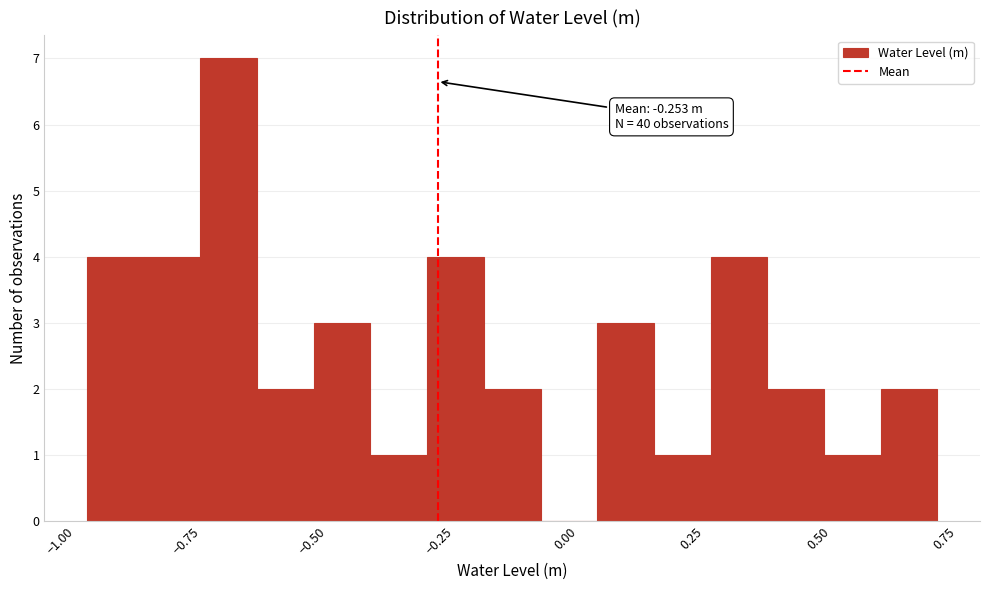

Read against the x-axis, roughly where is the centre of the tallest bar?

-0.65